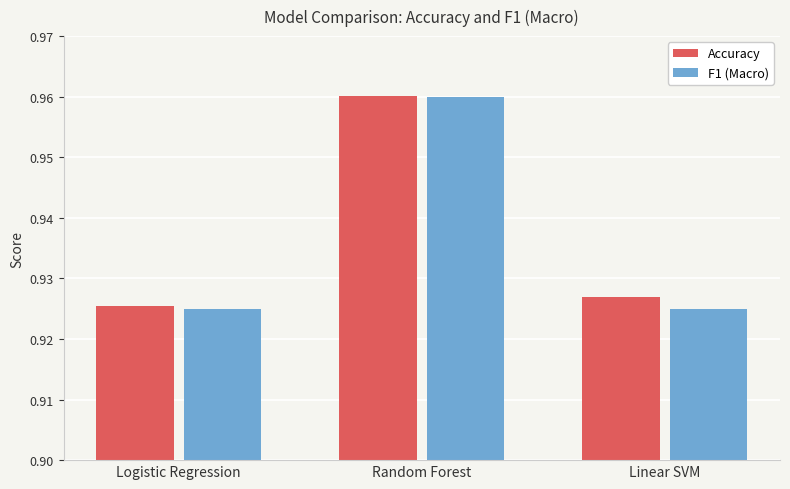

Which series changed the most between Logistic Regression and Random Forest?

F1 (Macro)